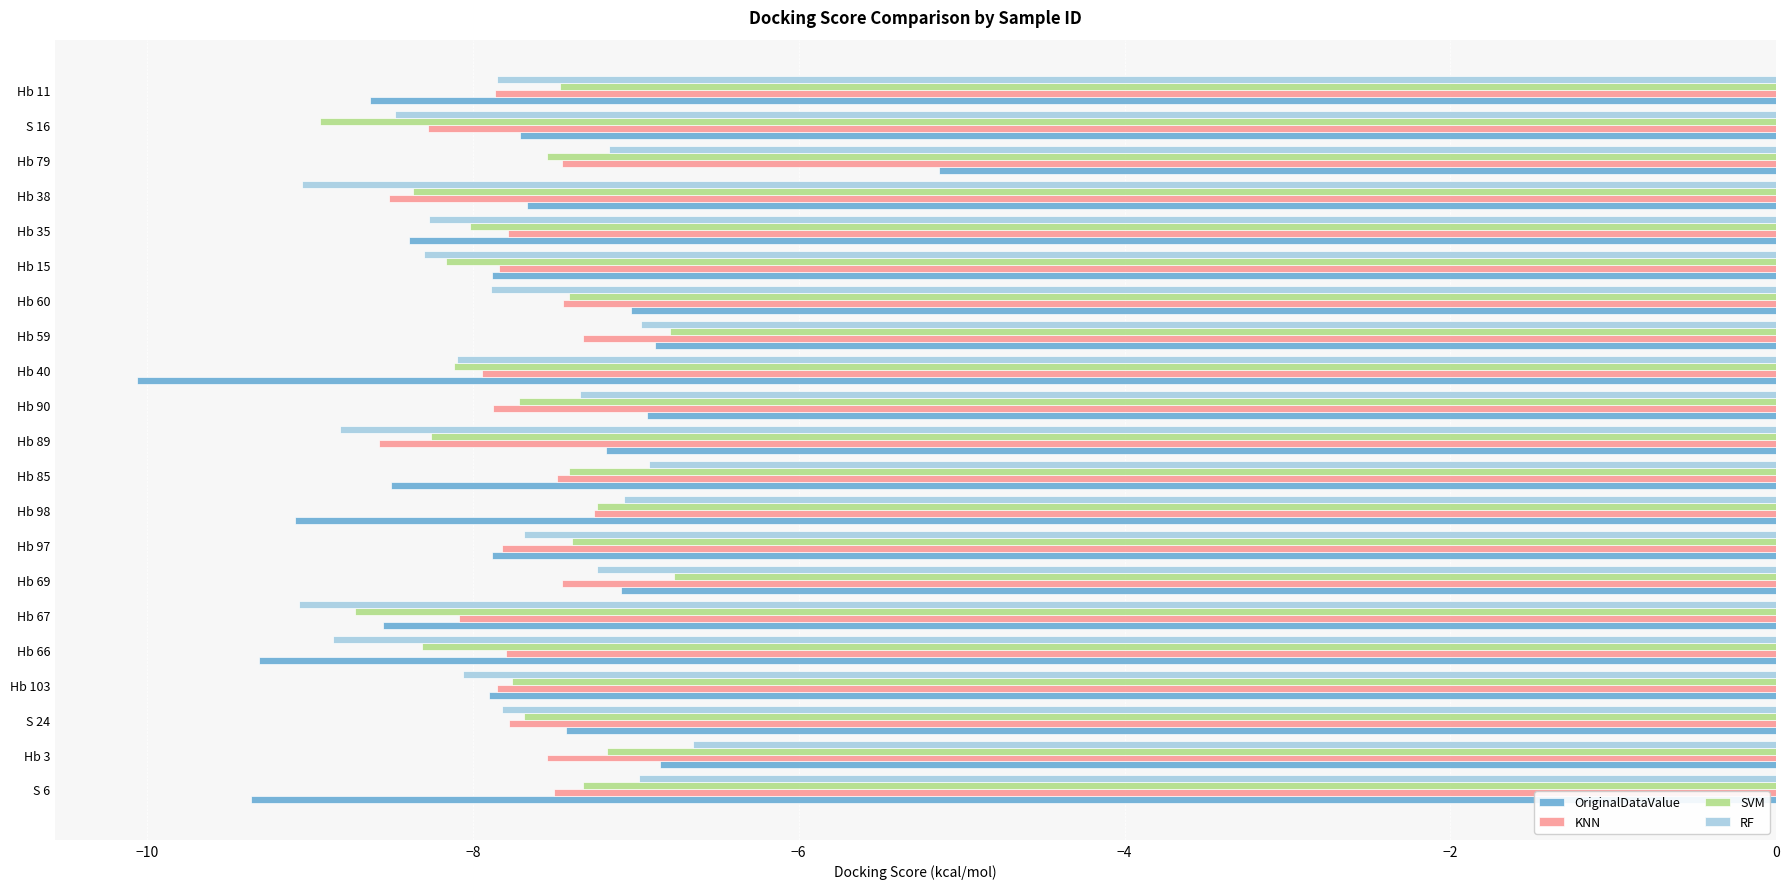

What is the minimum value shown in the chart?

-10.1